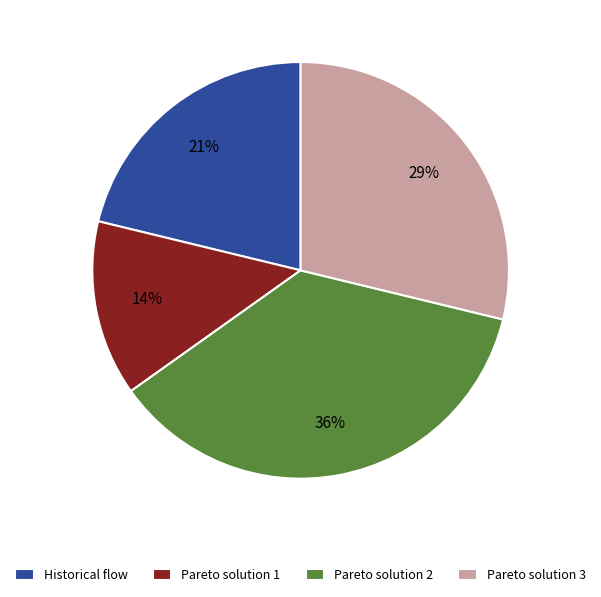

Which slice is the smallest?

Pareto solution 1